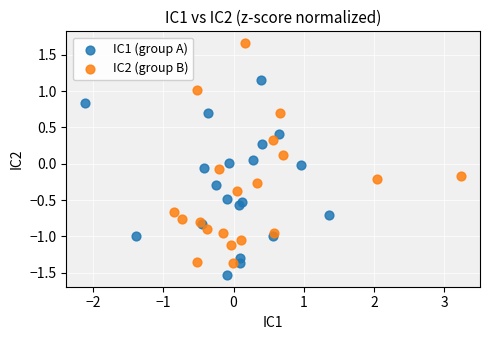

Which series reaches the minimum Y coordinate?

IC1 (group A)